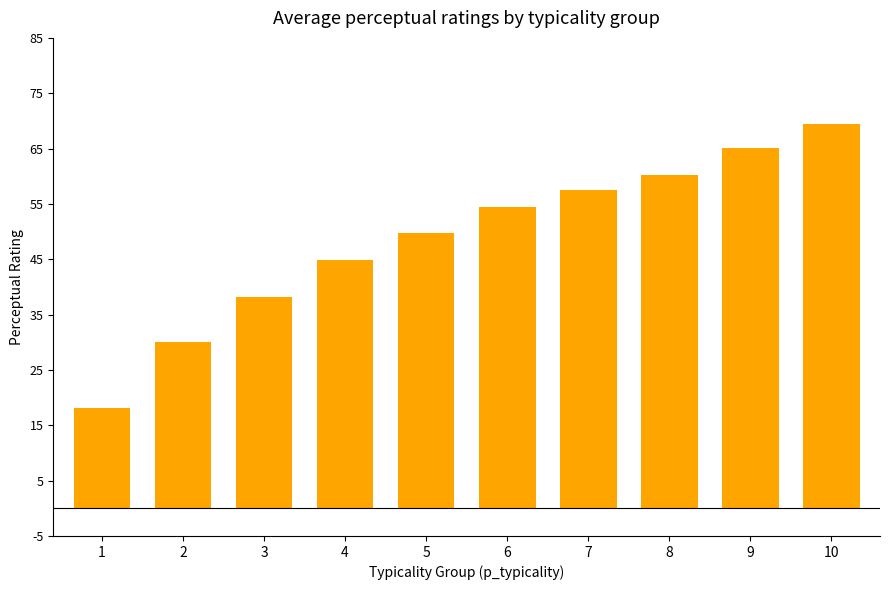

Reading left to right, what are all the values shown in this chart?

18.1	30.0	38.2	44.8	49.7	54.5	57.5	60.2	65.0	69.5